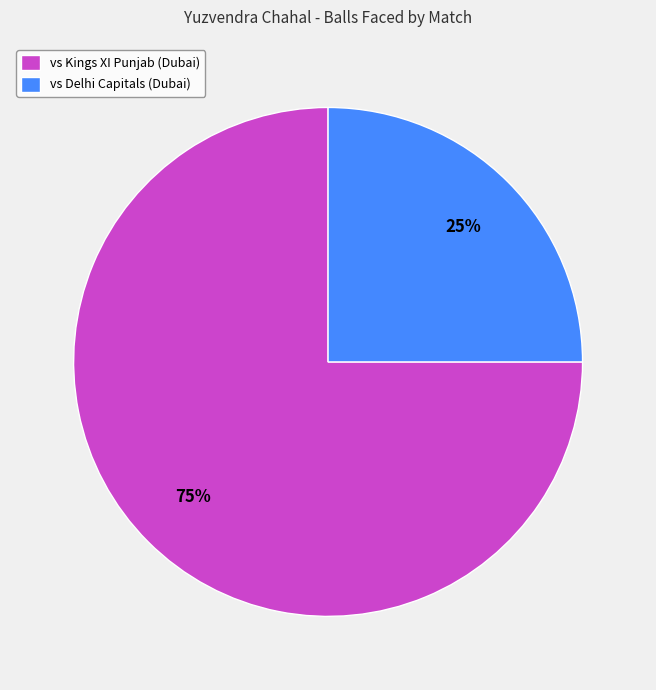

Is the sum of vs Delhi Capitals (Dubai) and vs Kings XI Punjab (Dubai) greater than half?

Yes